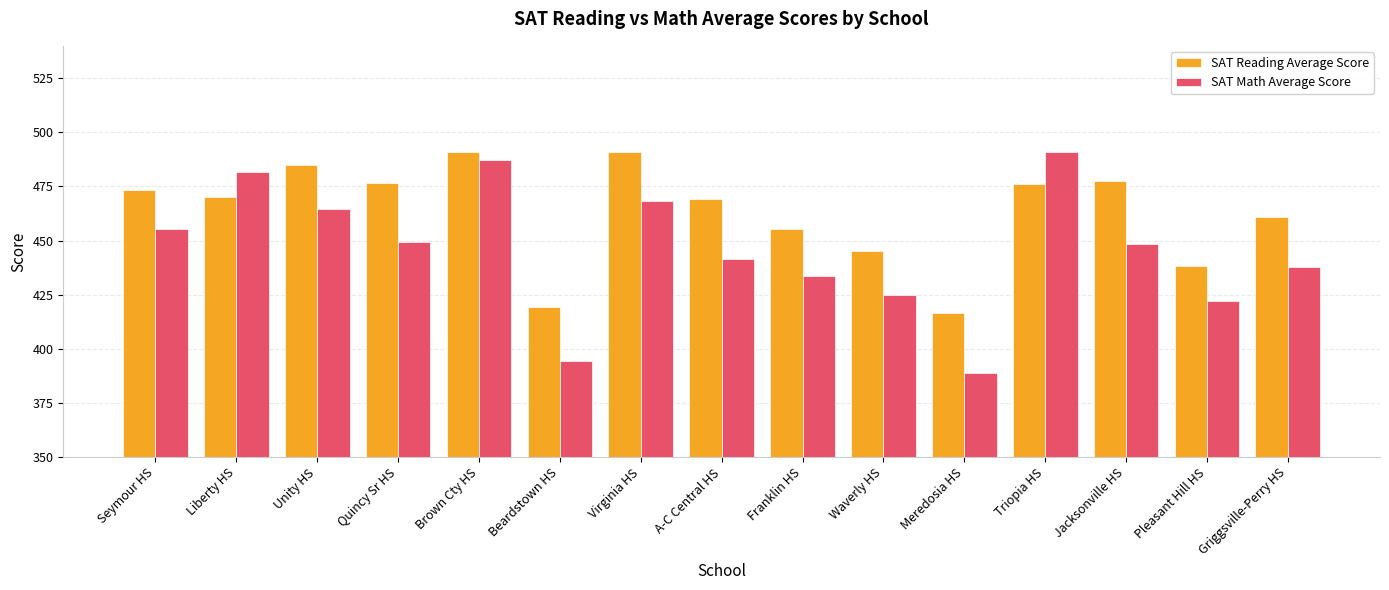

What is the minimum value for SAT Math Average Score?

388.7